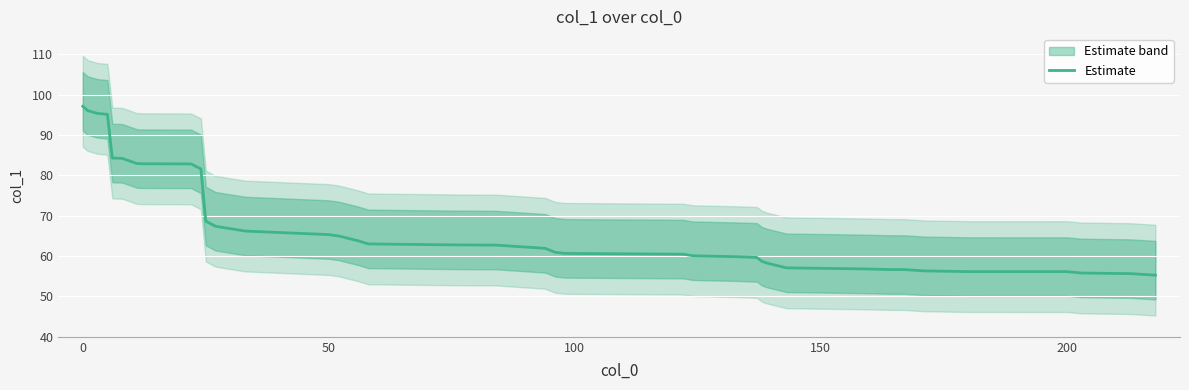

How many values exceed 62?

21